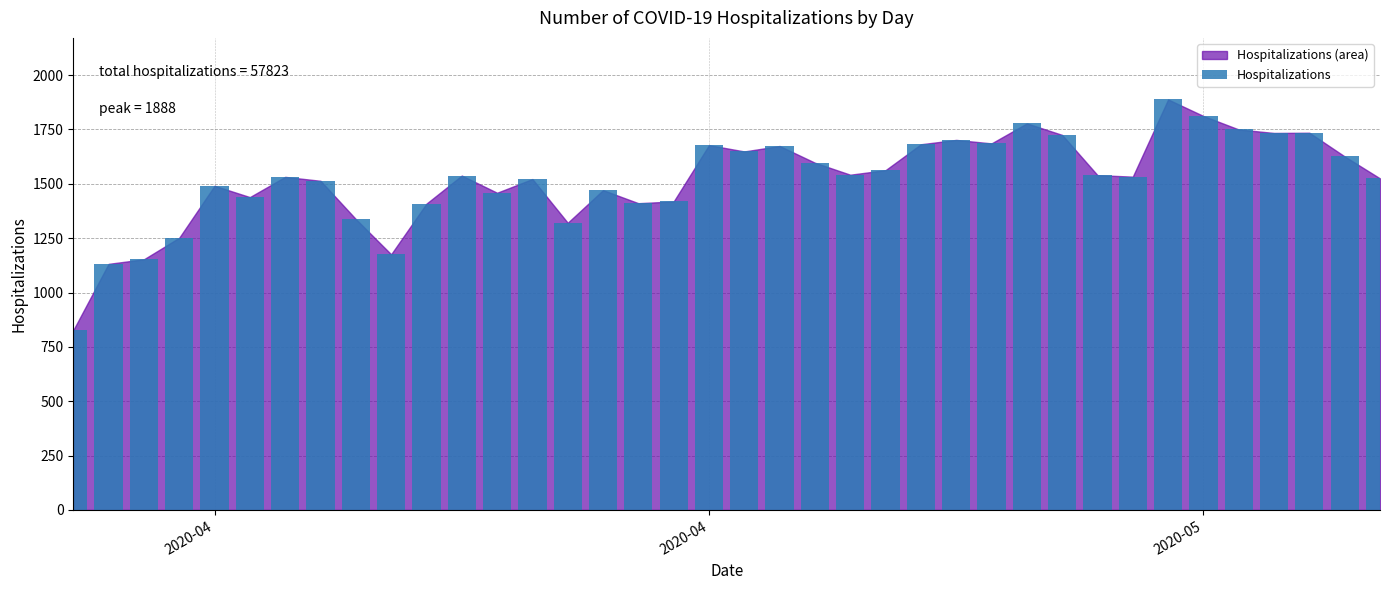

What is the sum of all values?

57823